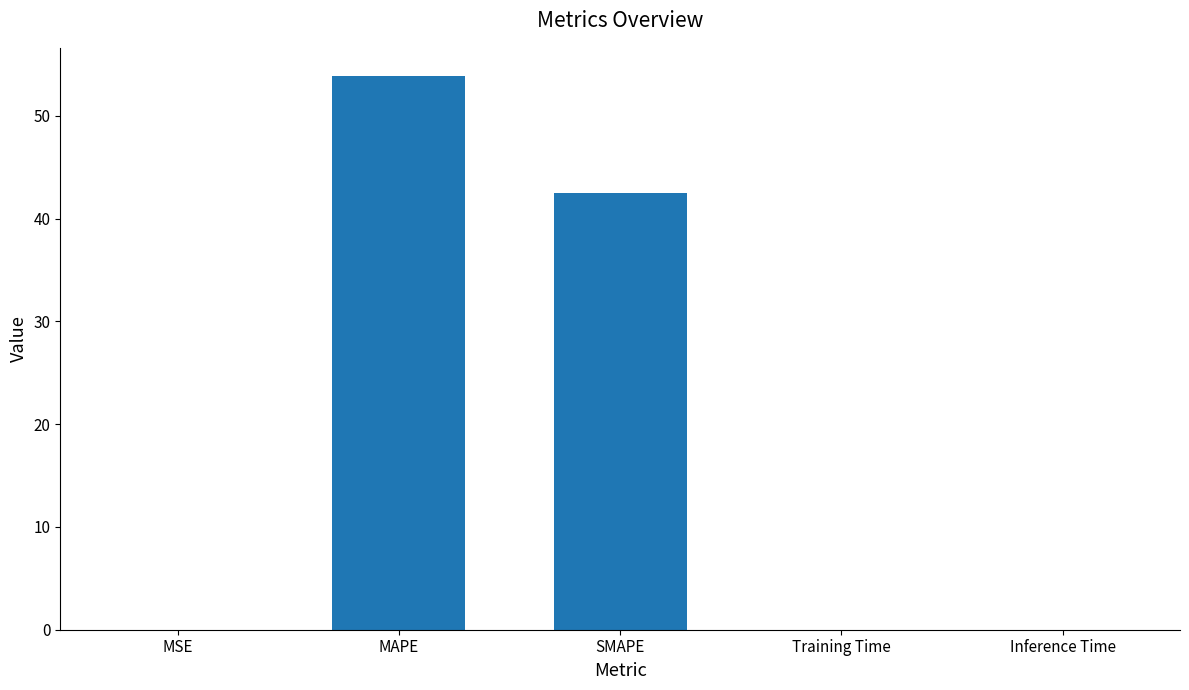

What is the sum of all values?

96.4